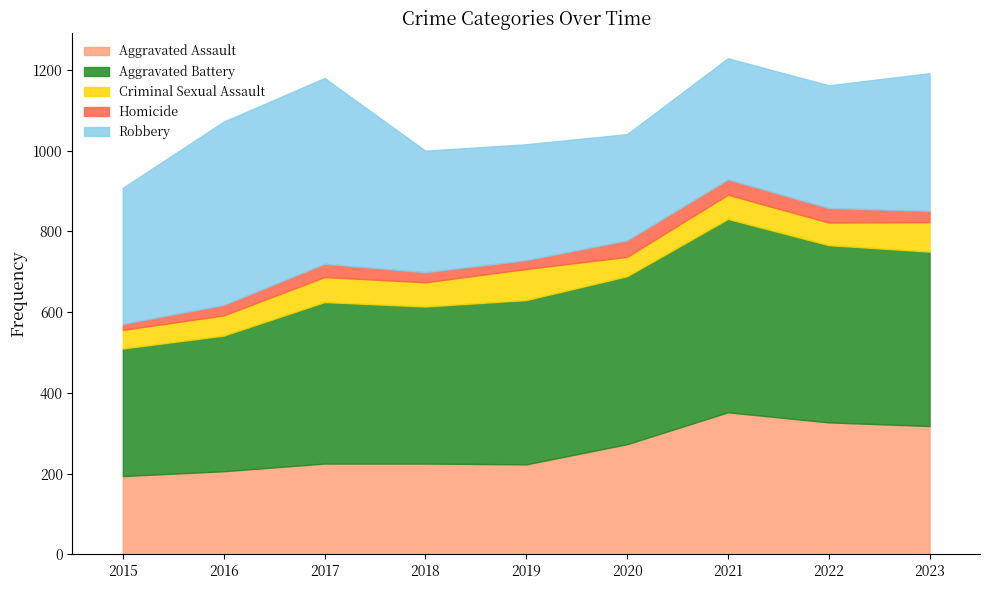

How many data points does each series have?

9